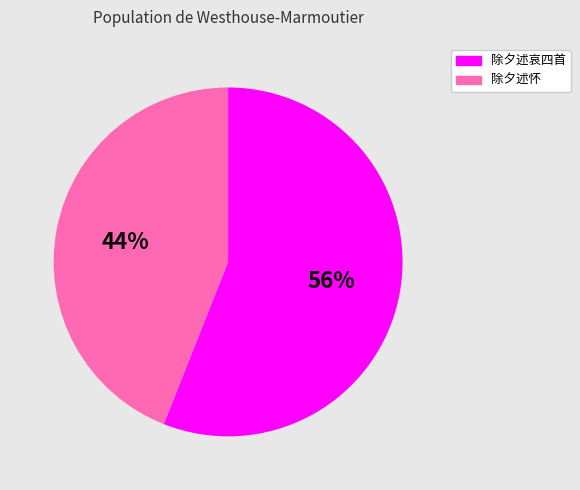

What is the smallest slice in the pie chart?

除夕述怀